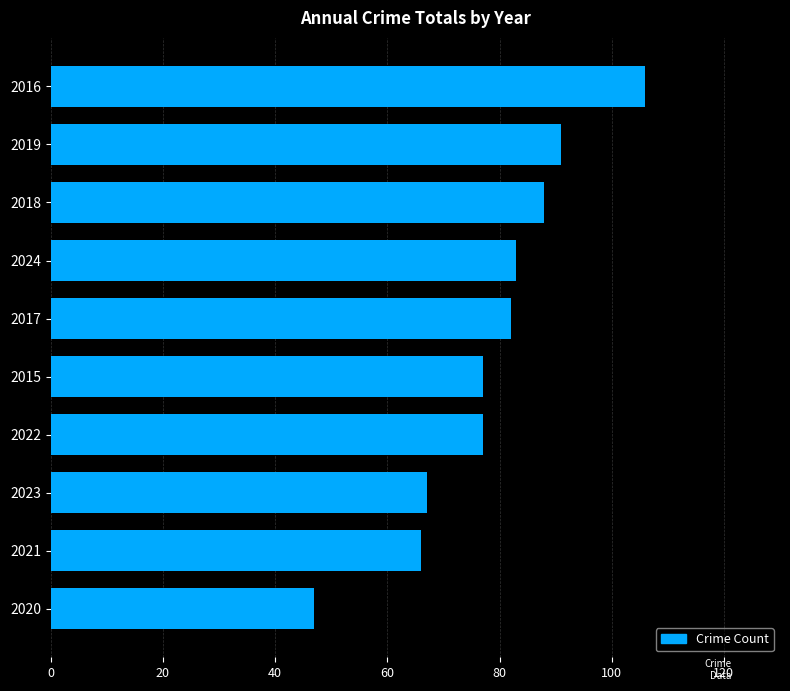

Reading top to bottom, what are all the values shown in this chart?

106	91	88	83	82	77	77	67	66	47